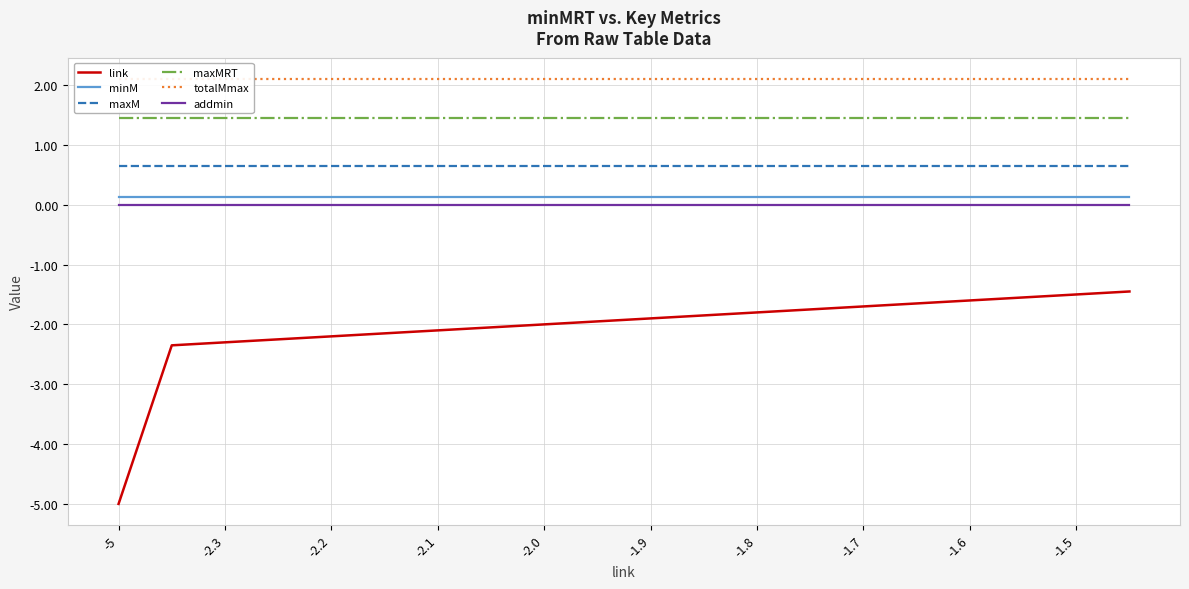

True or false: maxMRT and totalMmax cross at least once.

False